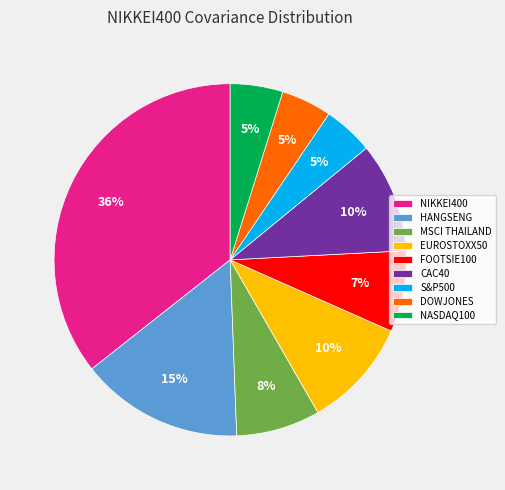

Between S&P500 and CAC40, which is larger?

CAC40